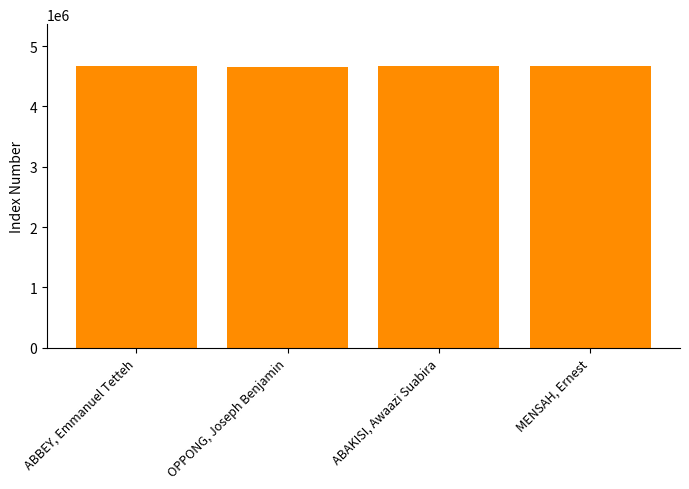

What is the average value?

4662143